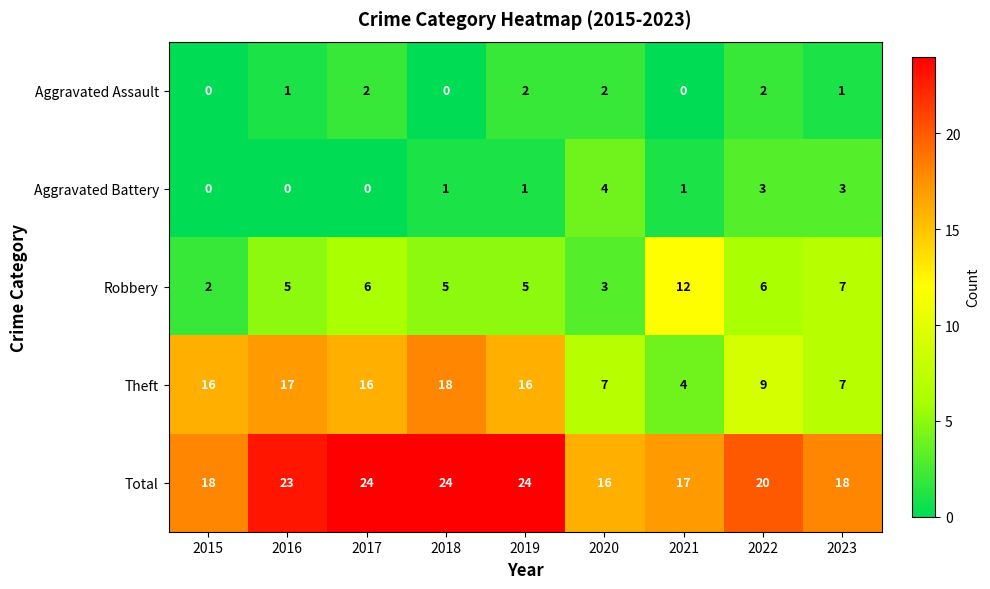

Which series has the largest range (max minus min)?

Theft